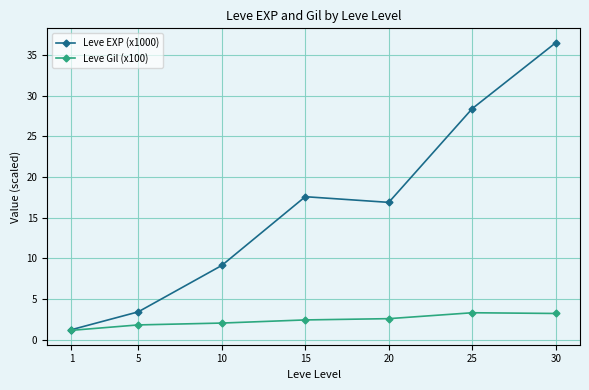

Read the Leve EXP (x1000) value at 30.

36.5